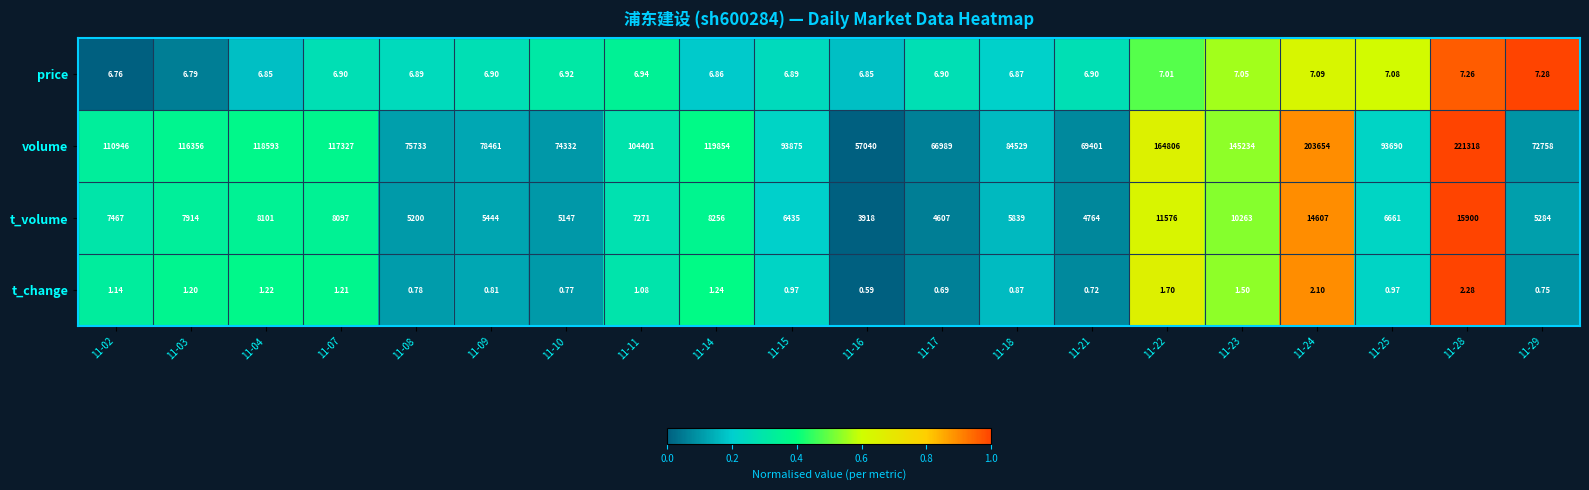

Between 11-22 and 11-23, which series saw the biggest shift?

volume